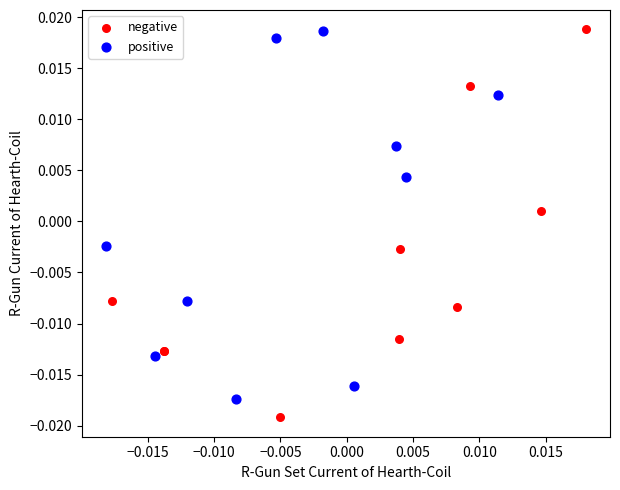

What are all the series names shown in the legend?

negative, positive